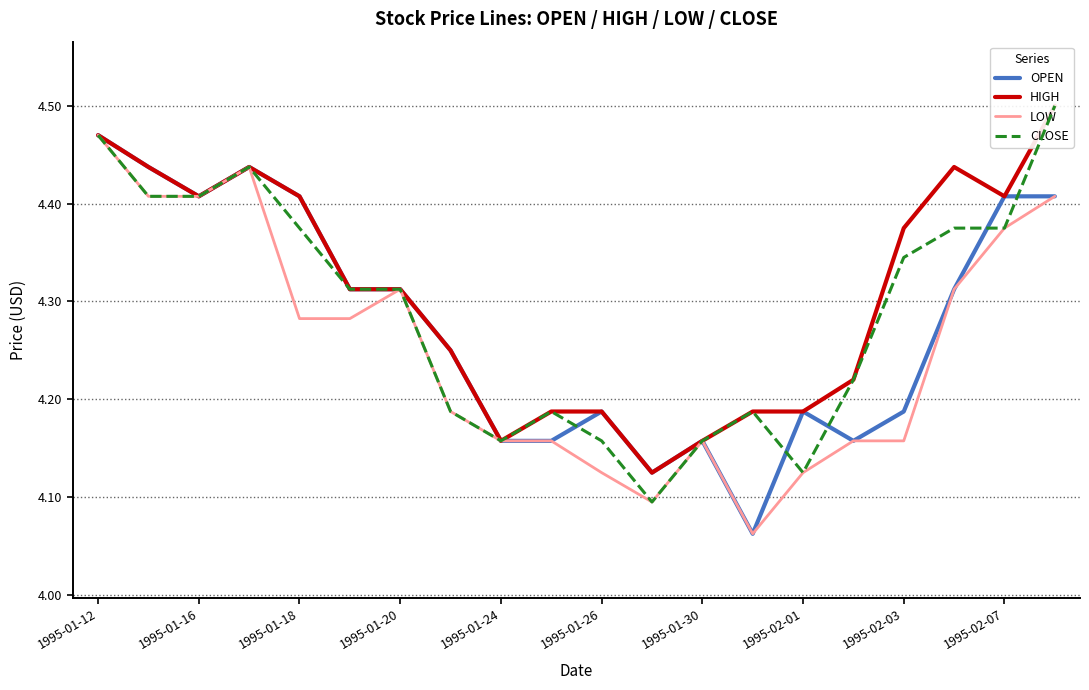

Count the HIGH values in the range 4 to 5.

20